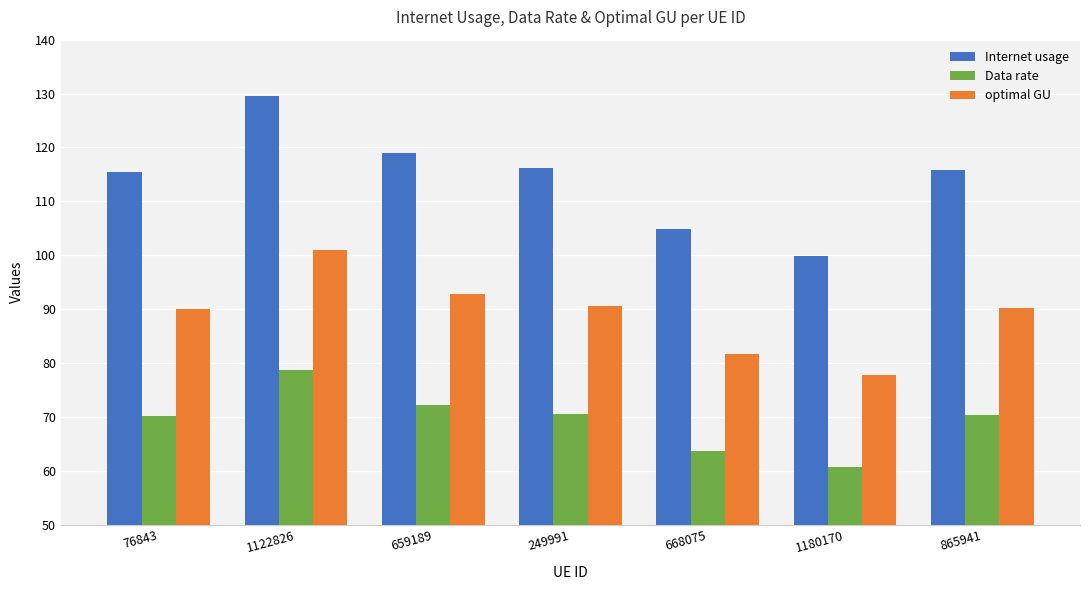

What is the difference between the optimal GU values at 76843 and 865941?

0.3